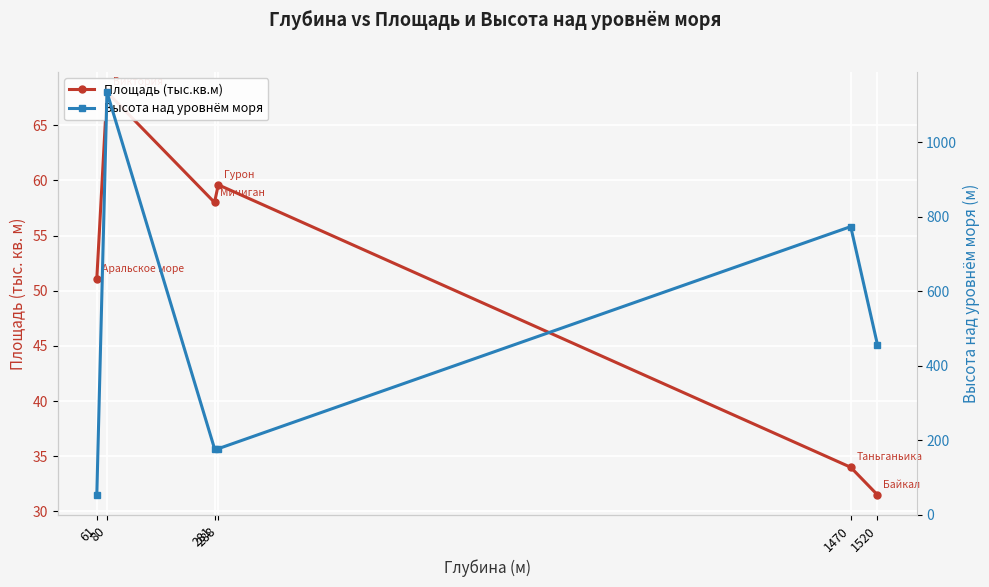

Which has a higher value, 1470 or 281?

281